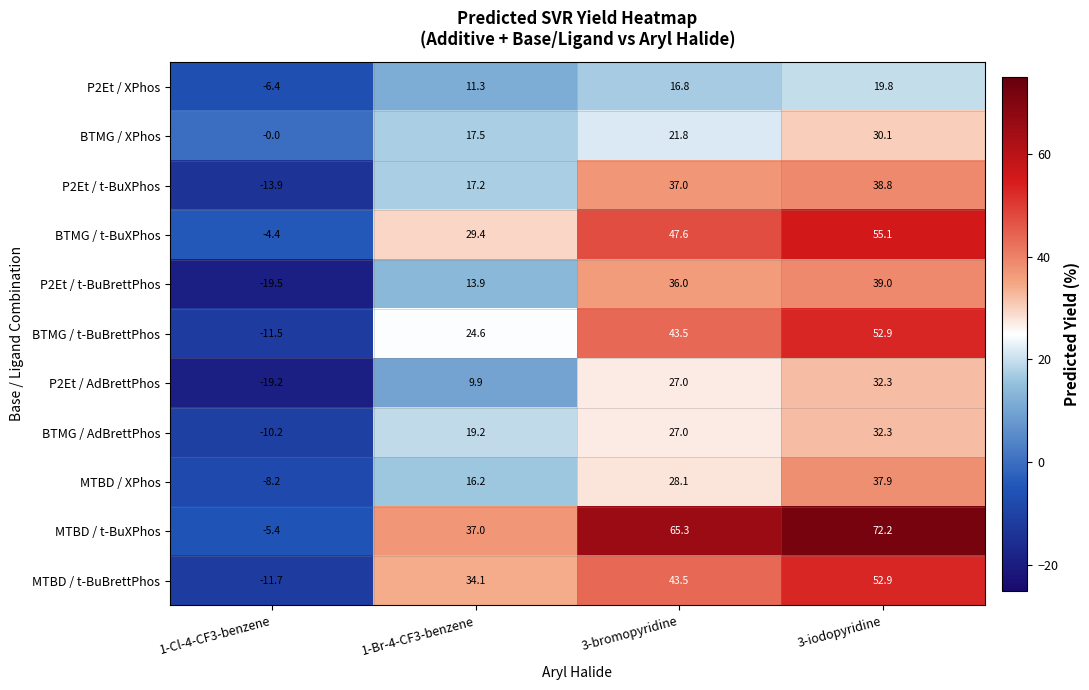

At which category does the chart reach its peak across all series?

3-iodopyridine